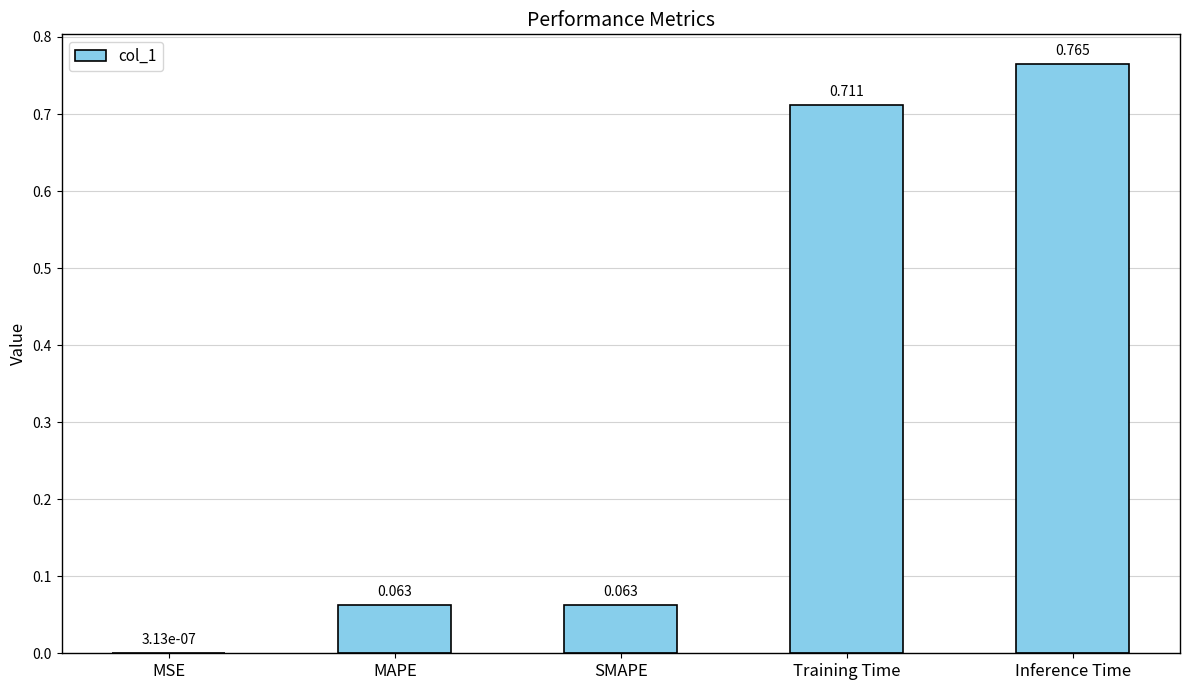

Where is the data nearest to the value 0?

MSE